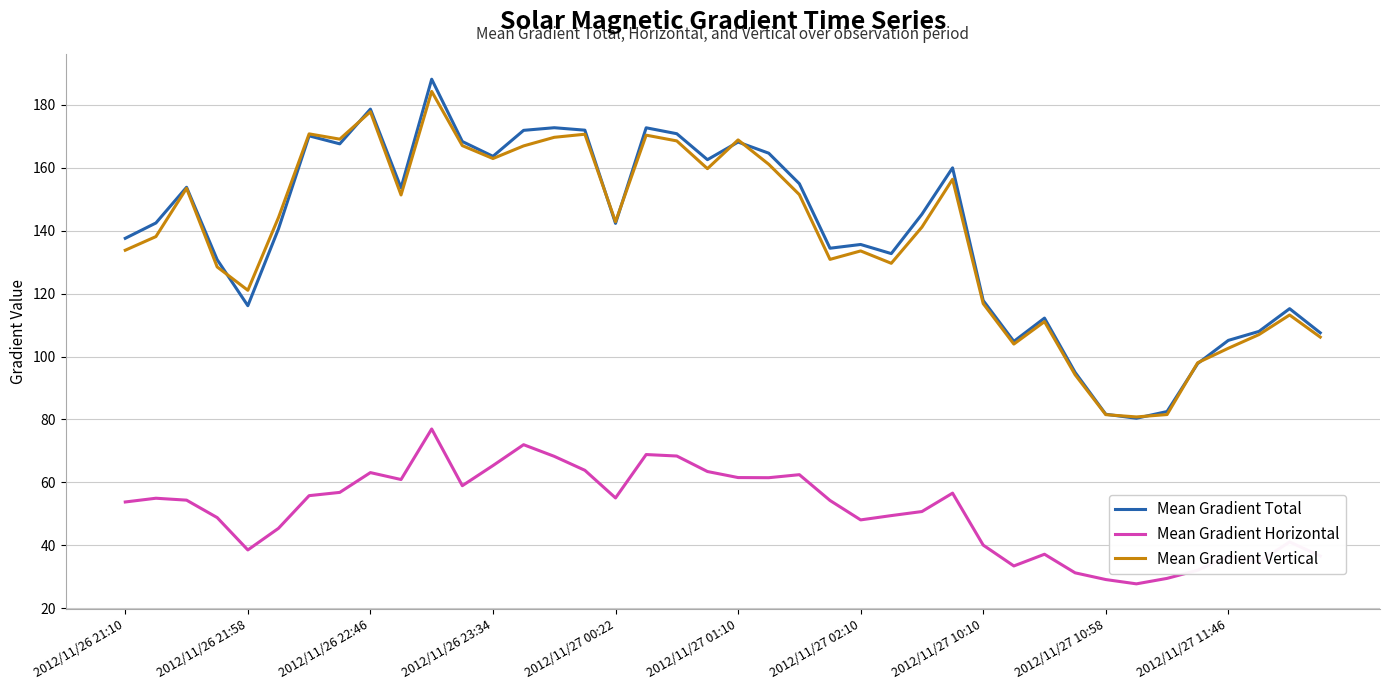

Which series has the widest spread of values?

Mean Gradient Total